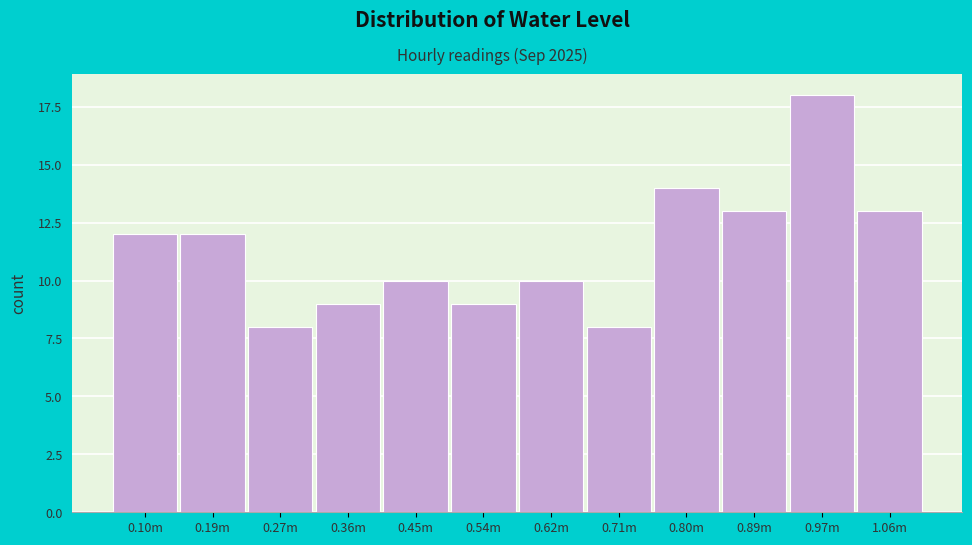

Reading left to right, extract all data points from this chart.

0.10m=12	0.19m=12	0.27m=8	0.36m=9	0.45m=10	0.54m=9	0.62m=10	0.71m=8	0.80m=14	0.89m=13	0.97m=18	1.06m=13